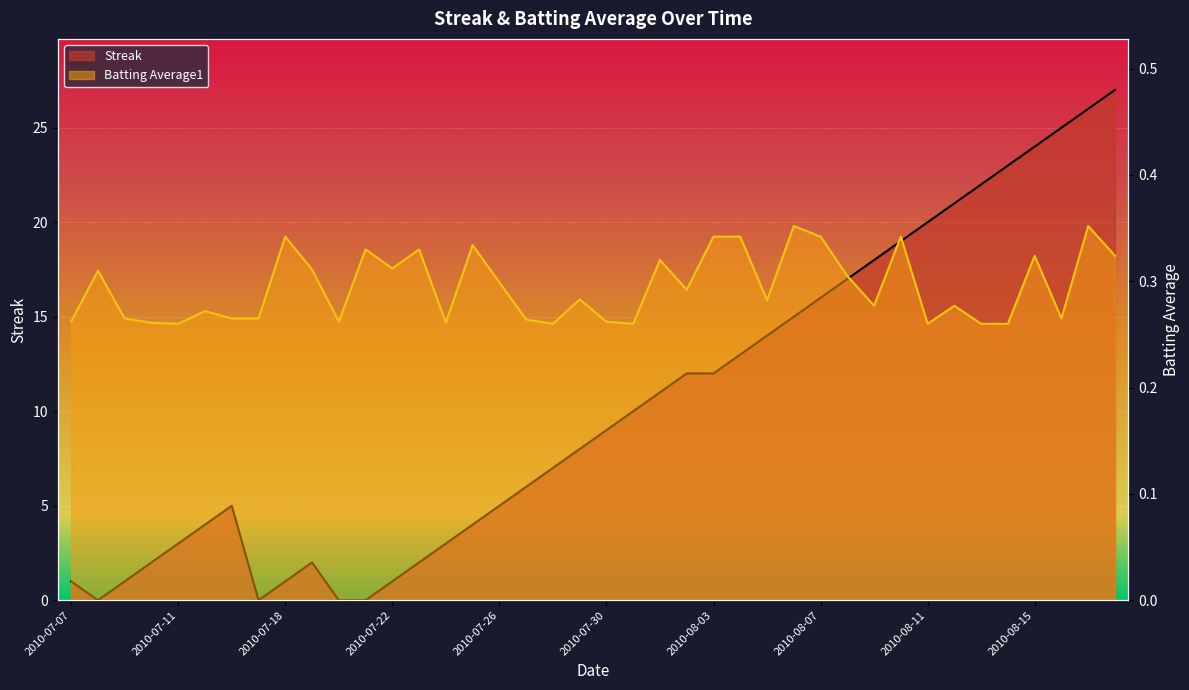

What are all the series names shown in the legend?

Streak, Batting Average1